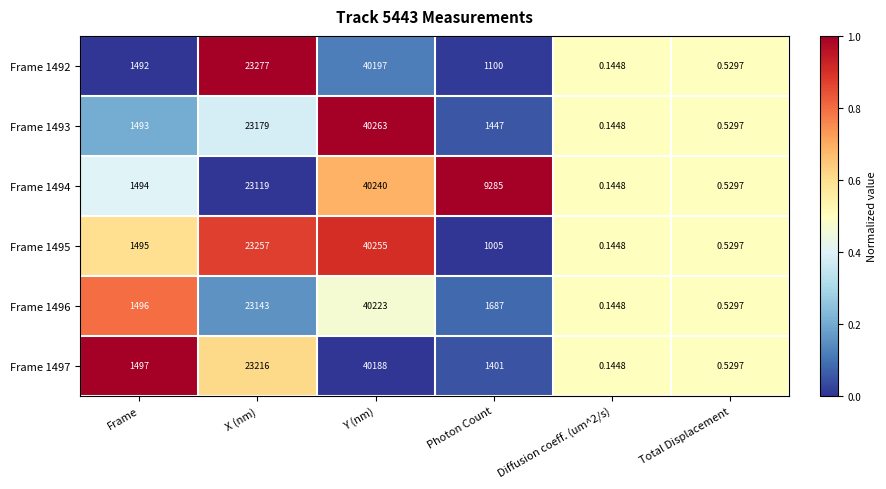

Which series has the largest range (max minus min)?

Frame 1493